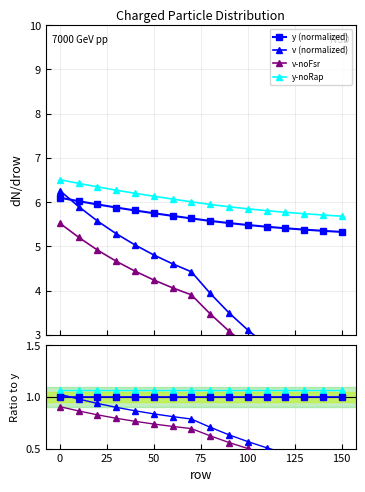

What is the maximum value for y-noRap?

6.5